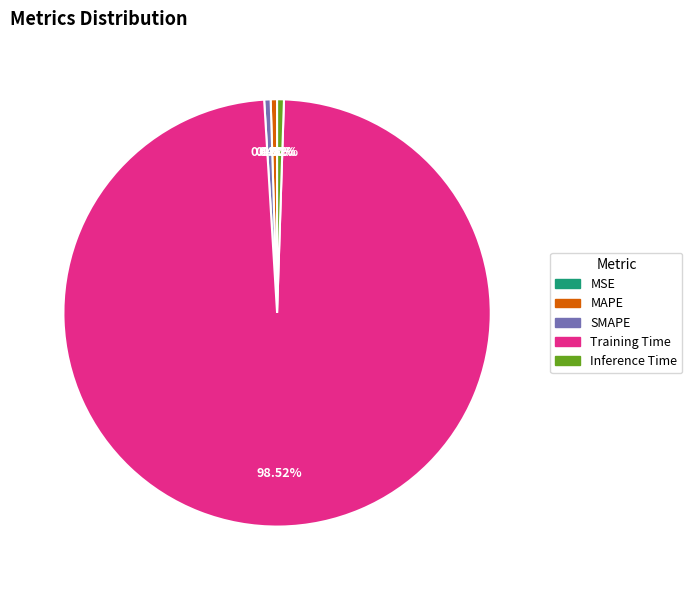

What is the largest slice in the pie chart?

Training Time